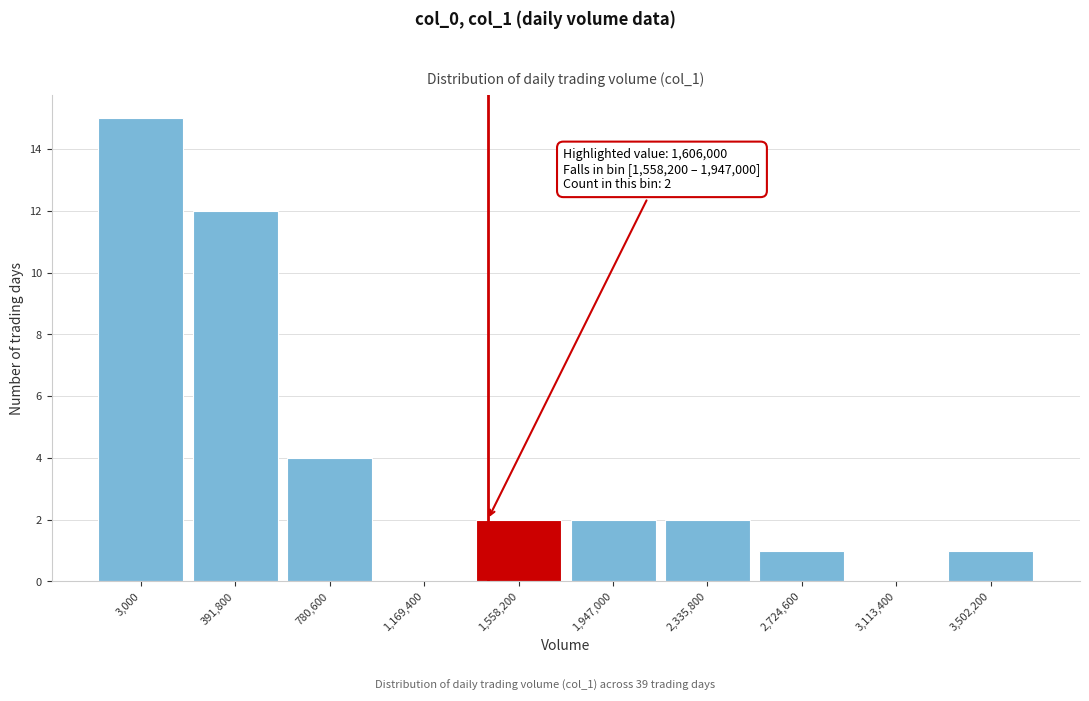

Reading left to right, transcribe all the data shown in this chart.

3,000=15	391,800=12	780,600=4	1,169,400=0	1,558,200=2	1,947,000=2	2,335,800=2	2,724,600=1	3,113,400=0	3,502,200=1